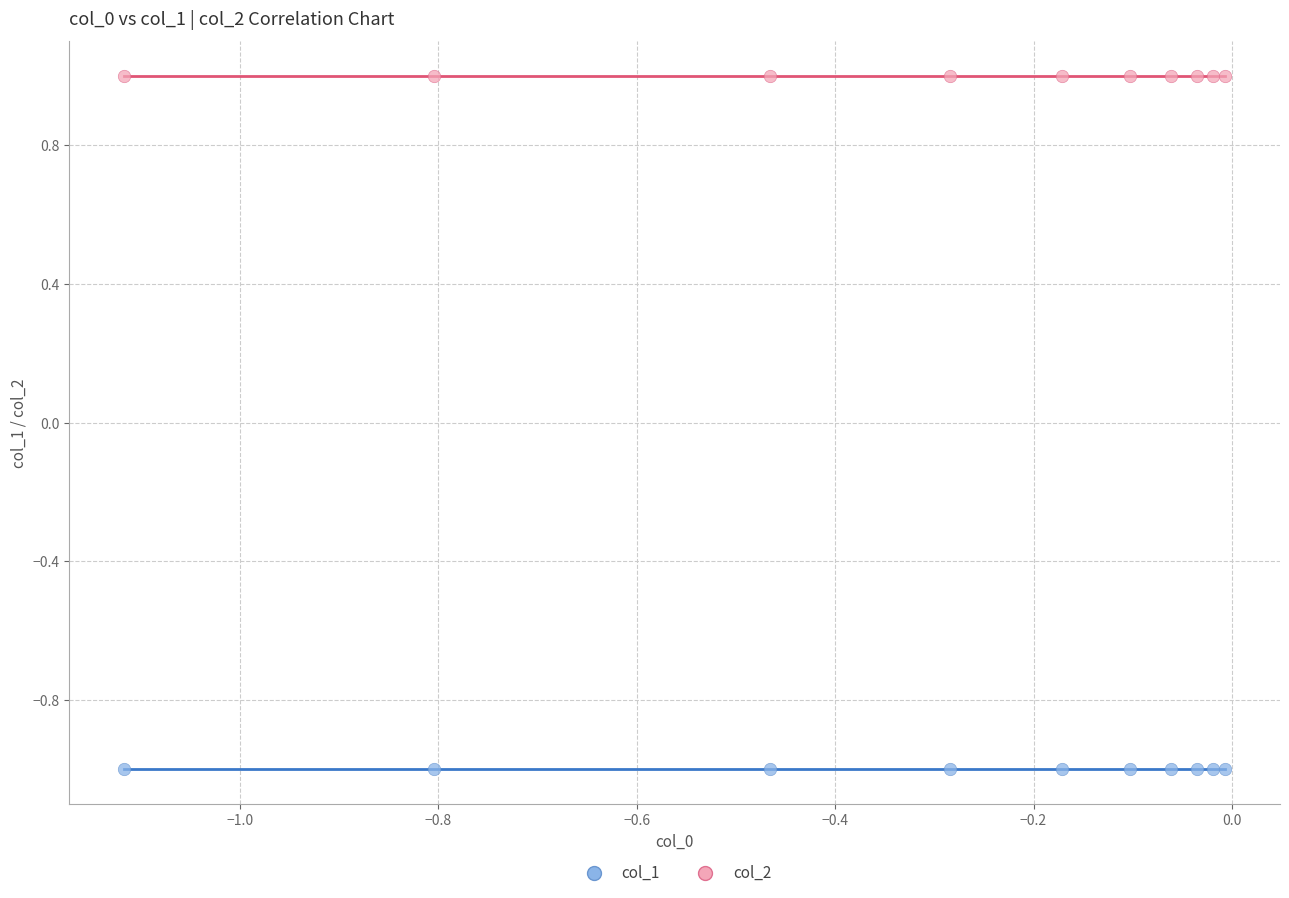

Which series contains the lowest Y value?

col_1